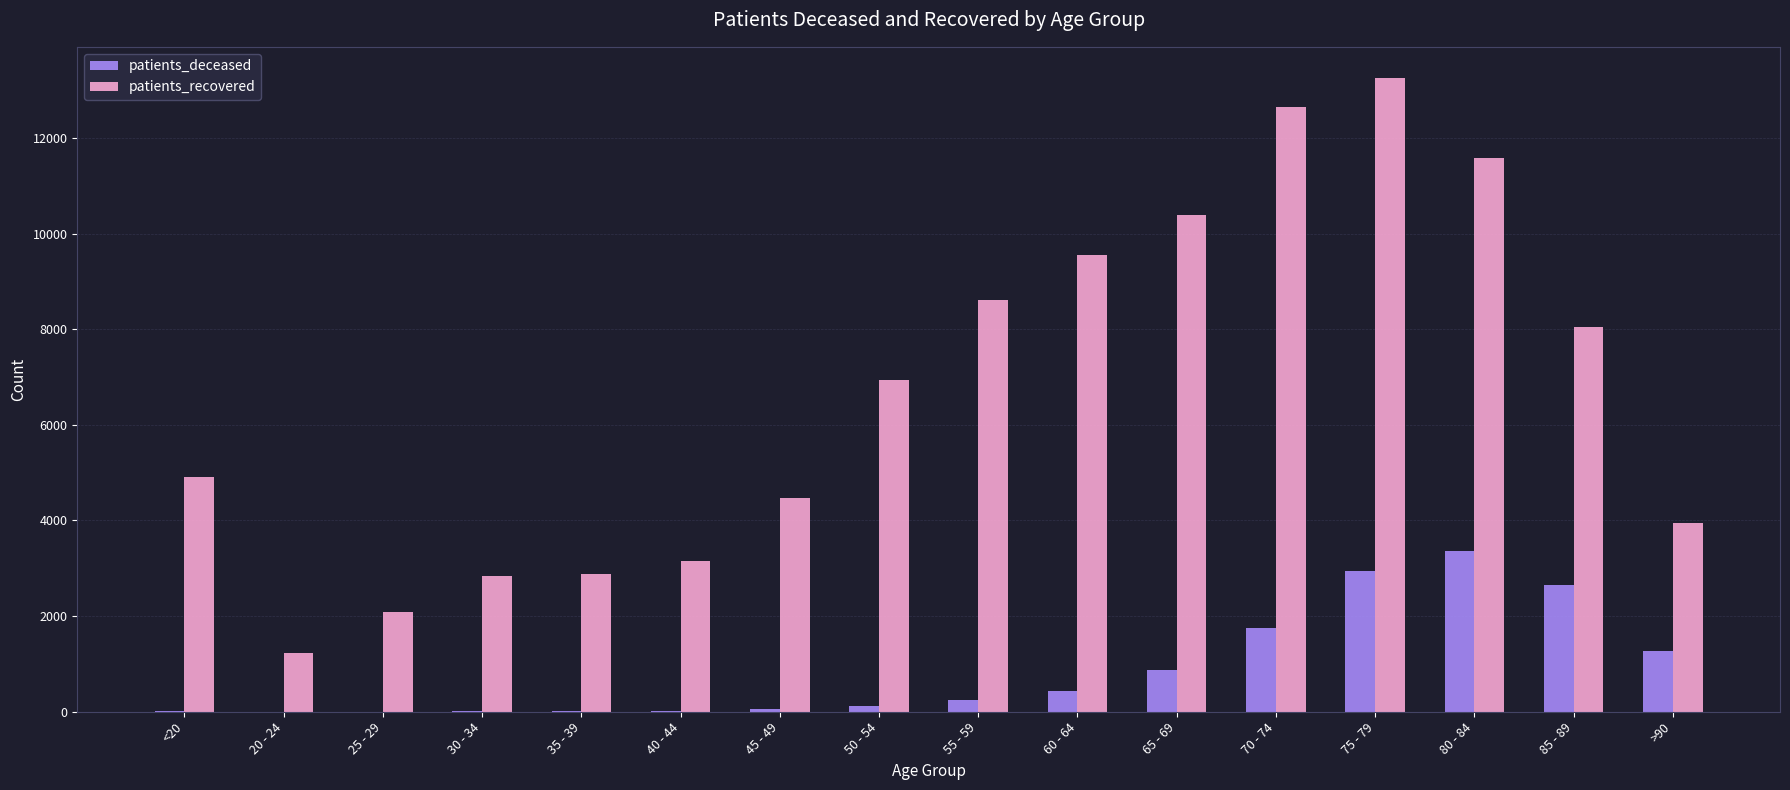

What is the maximum value for patients_deceased?

3362